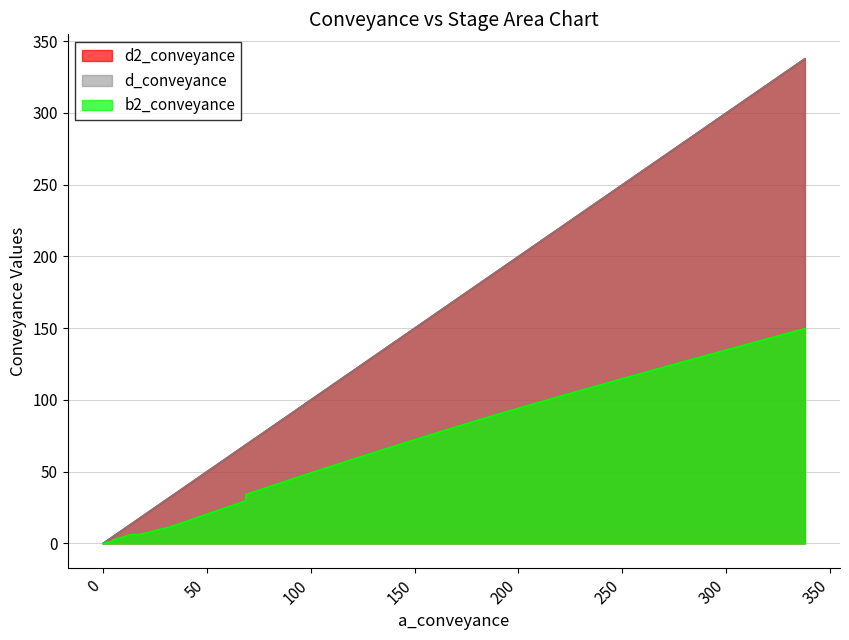

True or false: d2_conveyance and b2_conveyance cross at least once.

False